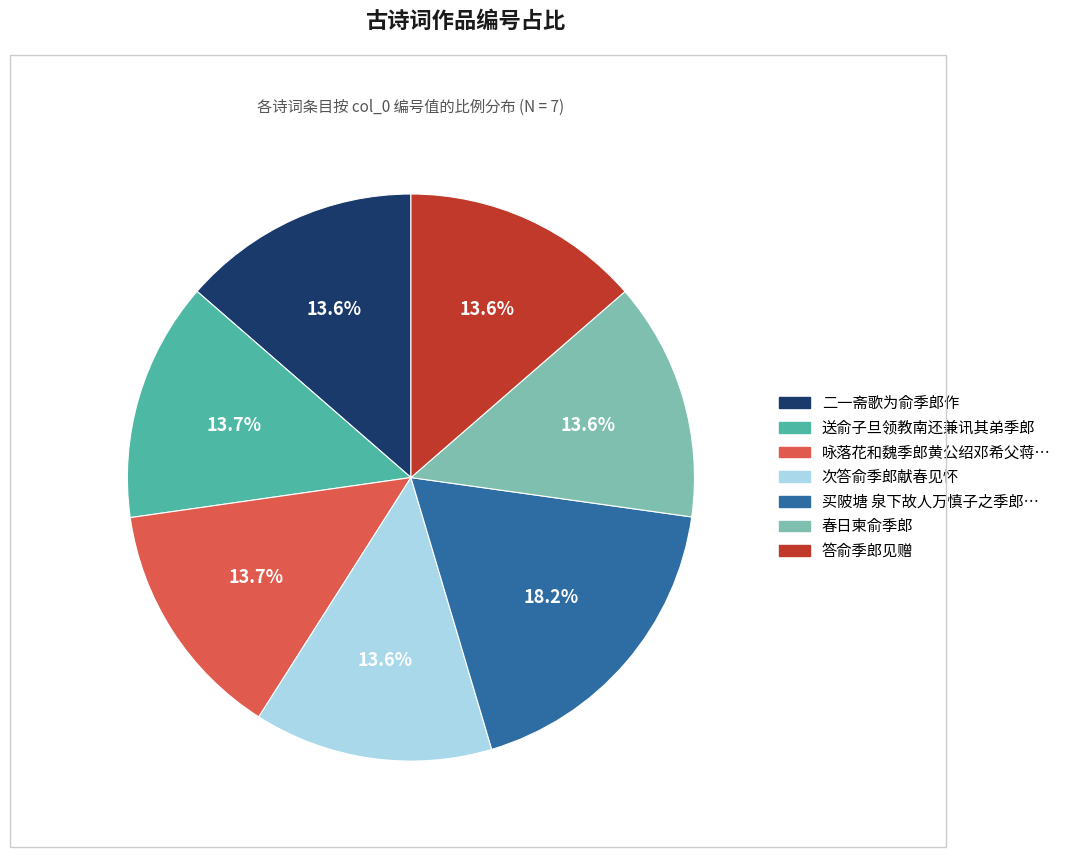

Does any single category account for the majority?

No